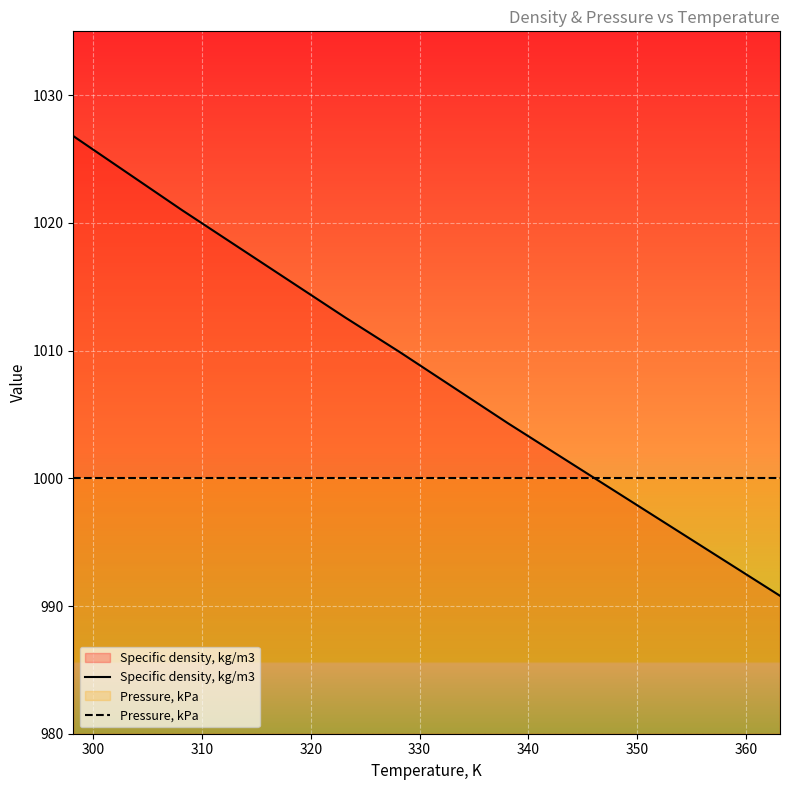

Rank the series by their maximum value, from highest to lowest.

Specific density, kg/m3, Pressure, kPa